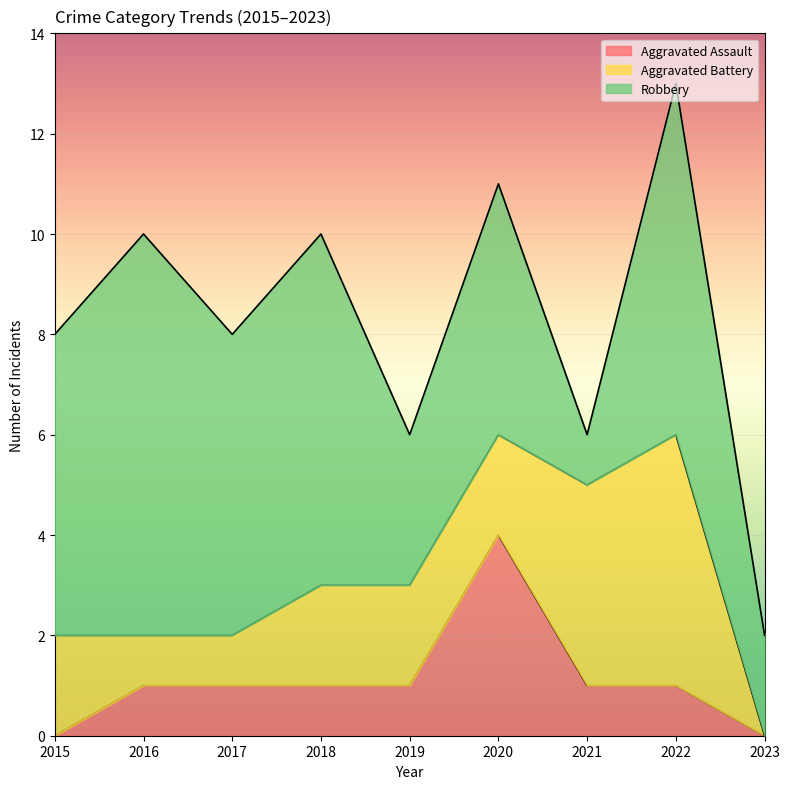

List the series in order of their overall mean, lowest first.

Aggravated Assault, Aggravated Battery, Robbery